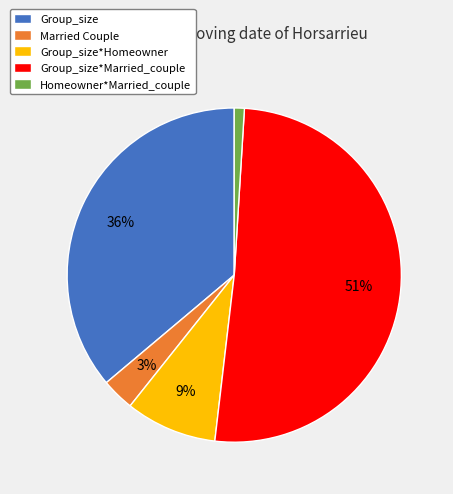

The Group_size*Homeowner slice represents 9% of the pie. True or false?

True